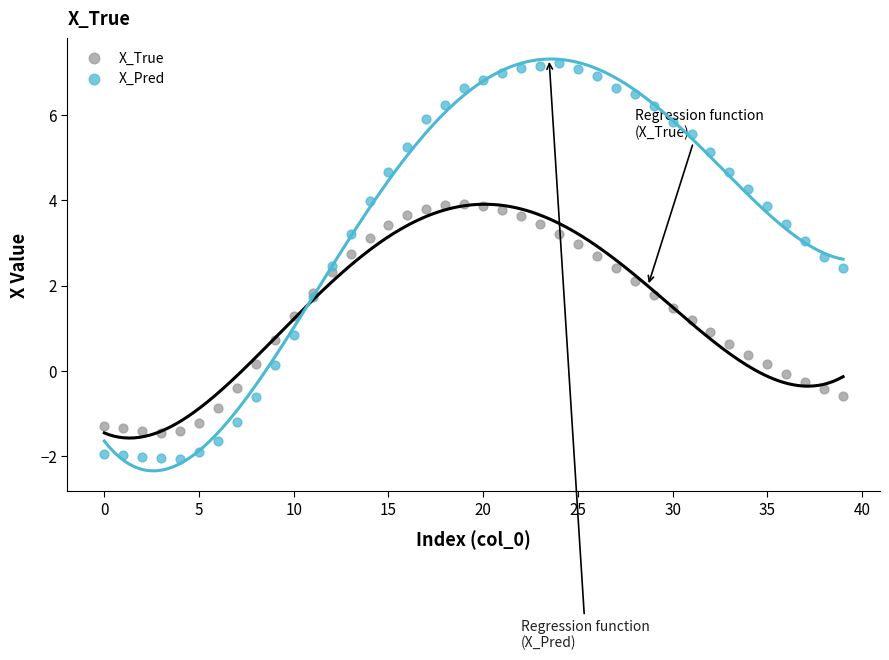

Which series contains the highest Y value?

X_Pred